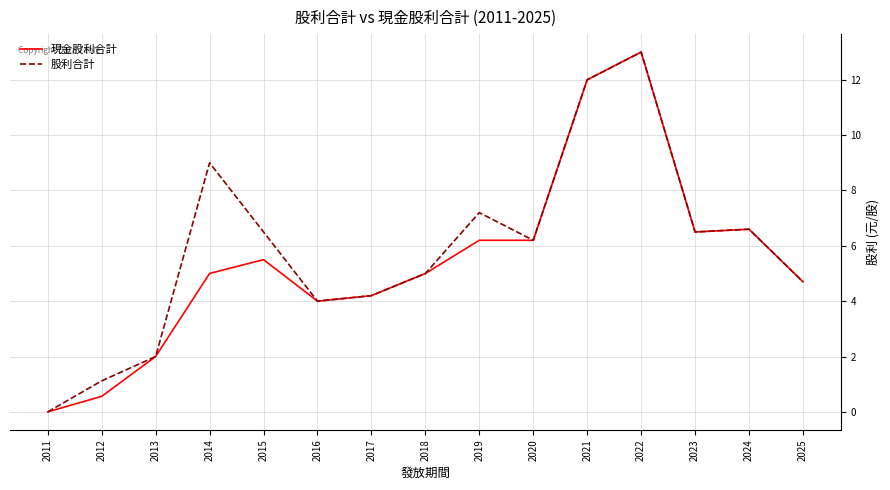

What is the sum of the 股利合計 values at 2014 and 2021?

21.0